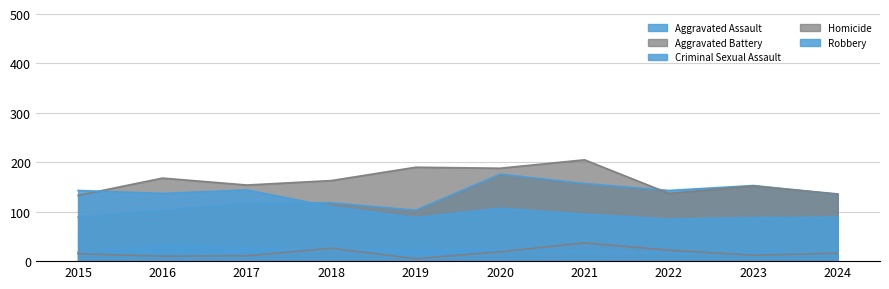

How many series are shown in this chart?

5